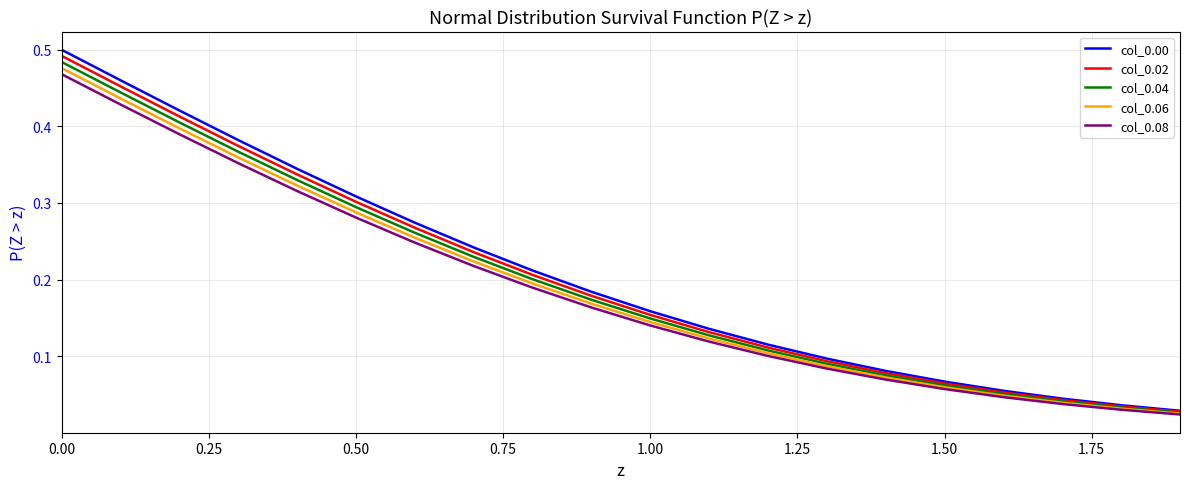

Rank the series by their maximum value, from highest to lowest.

col_0.00, col_0.02, col_0.04, col_0.06, col_0.08